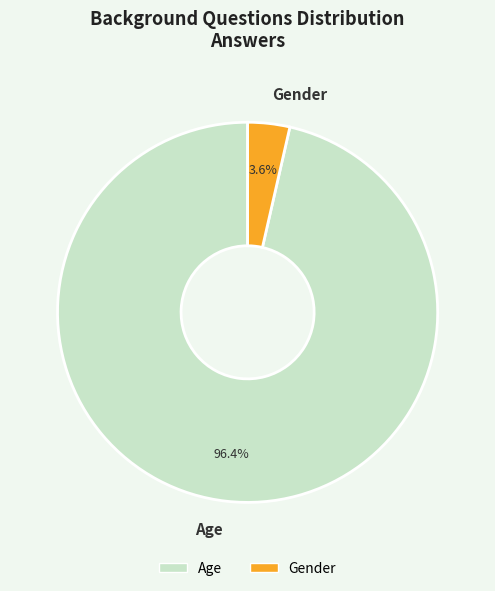

What percentage is the Gender slice, to the nearest percent?

4%